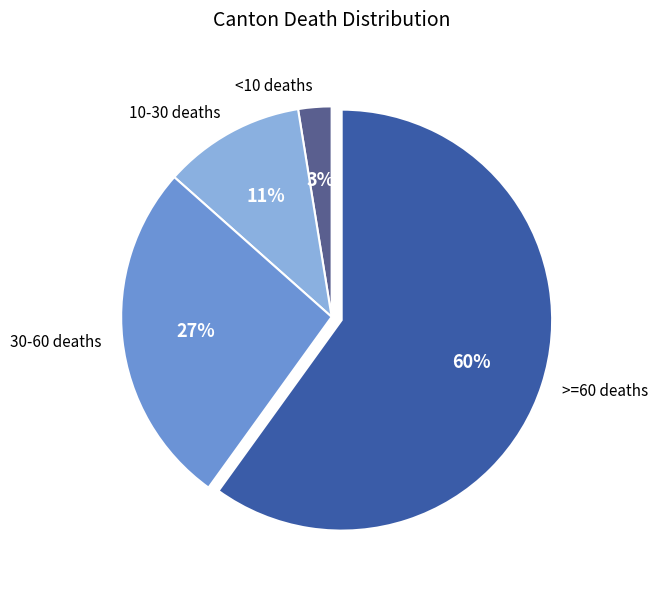

Combined, do >=60 deaths and 10-30 deaths account for over 50%?

Yes